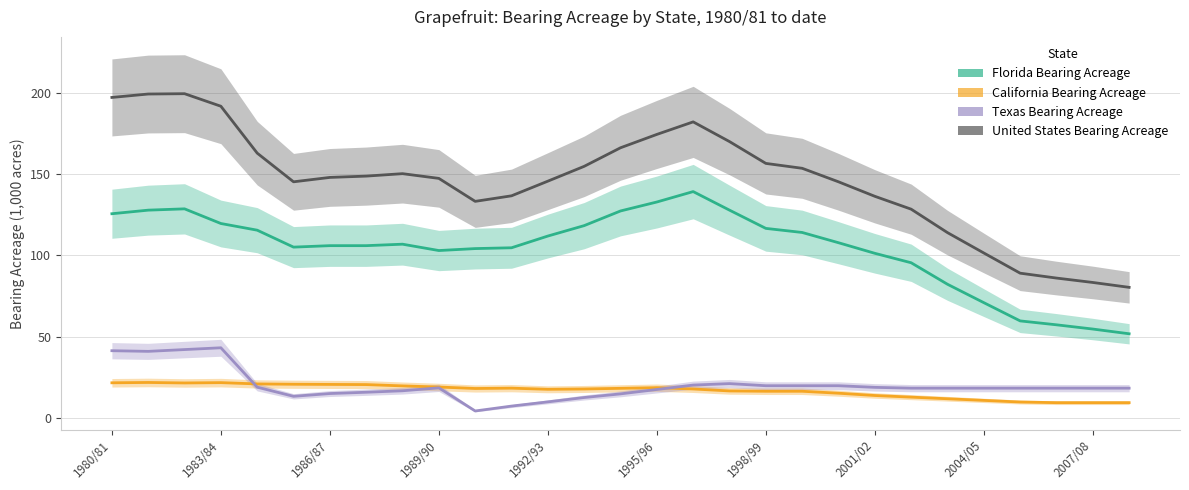

What is the minimum value for Texas Bearing Acreage?

4.5